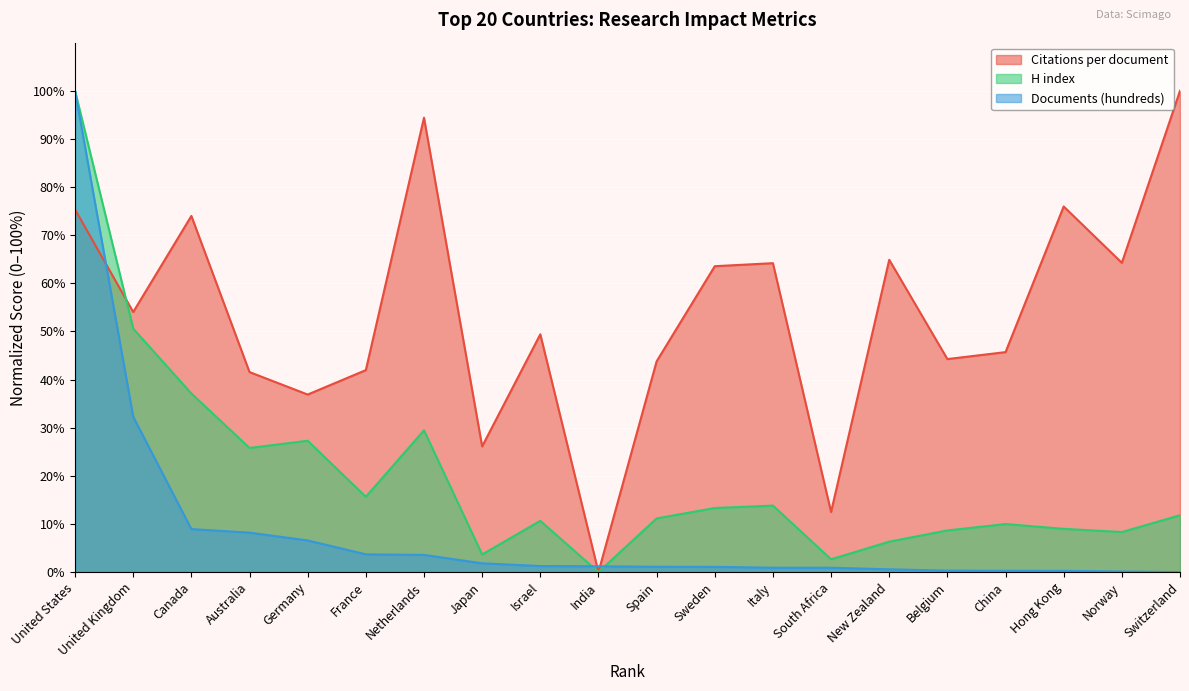

How many intersections are there between Citations per document and H index?

1